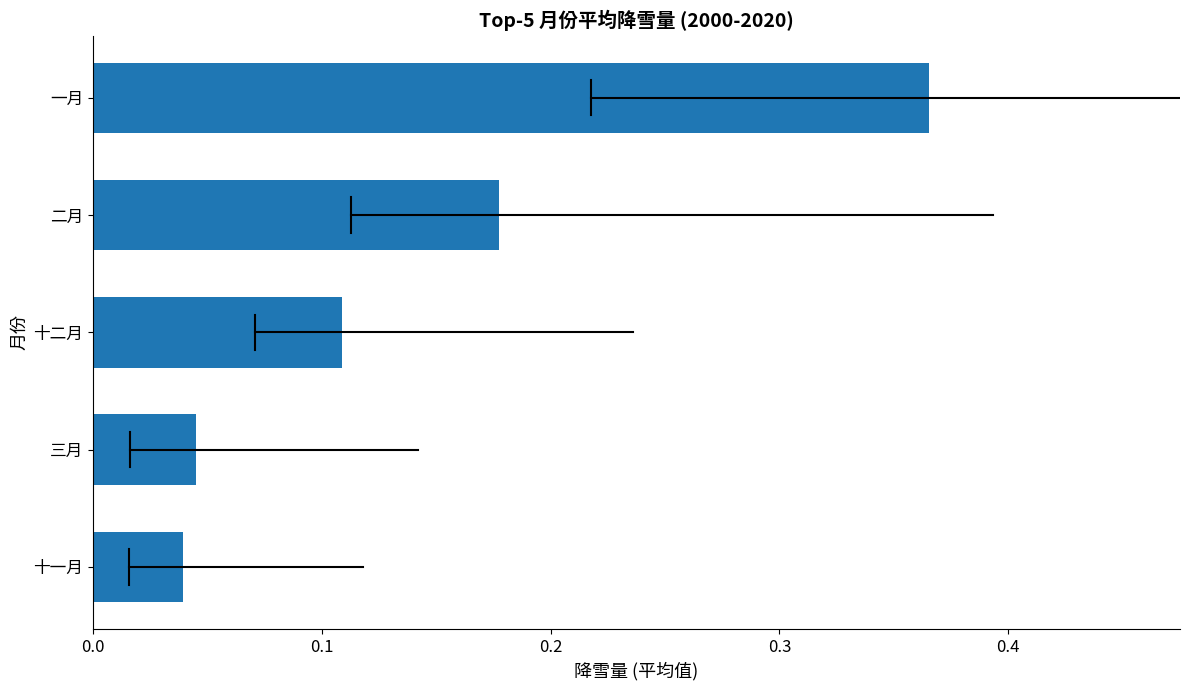

What is the difference between the maximum and minimum values?

0.3